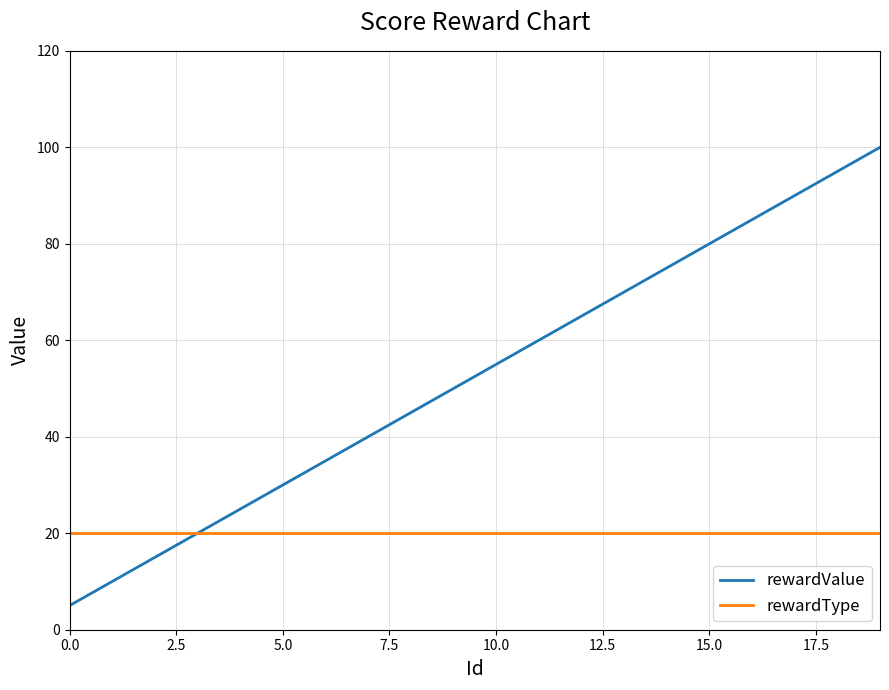

List the series in order of their peak value, highest first.

rewardValue, rewardType